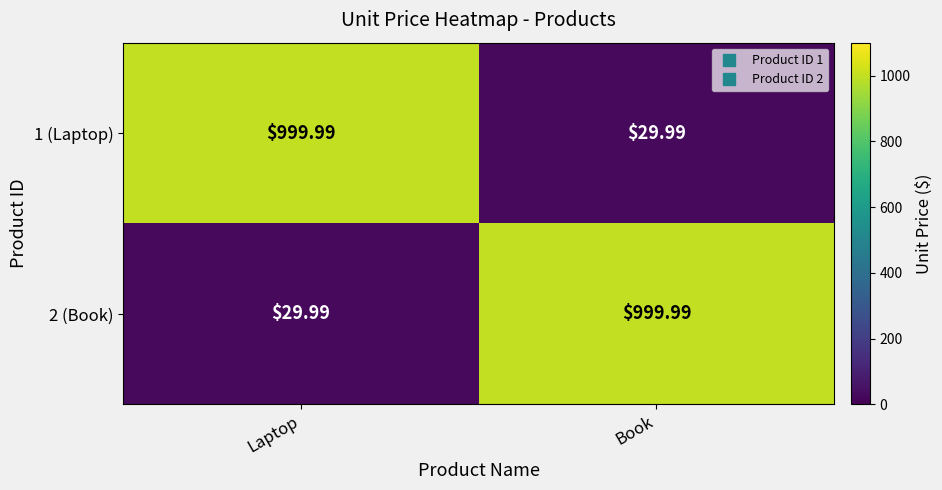

Is the value of 1 (Laptop) at Laptop greater than the value of 2 (Book) at Laptop?

Yes